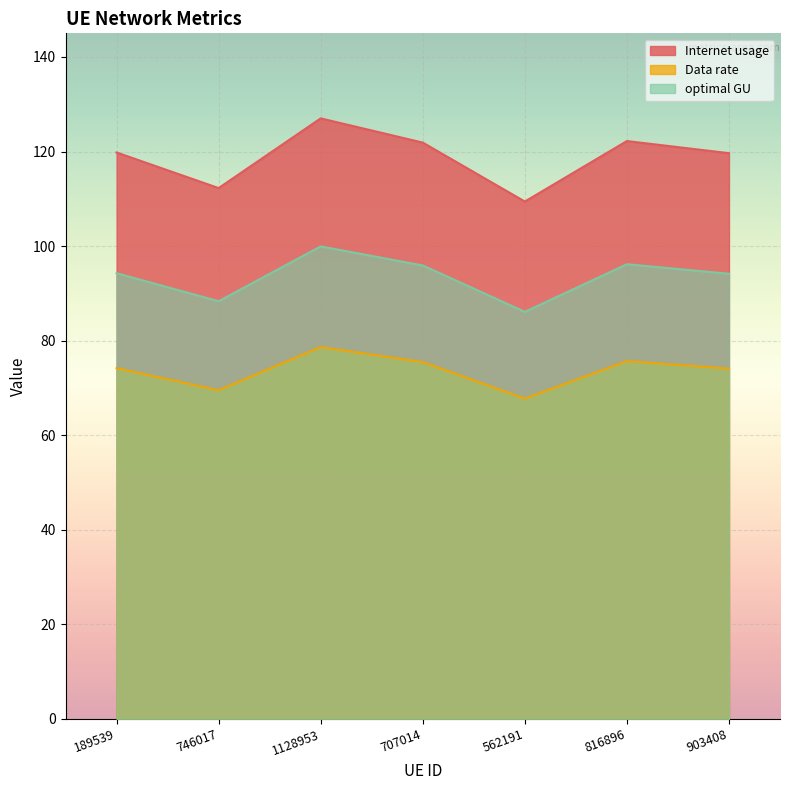

The value of Data rate at 189539 is 41.8. True or false?

False